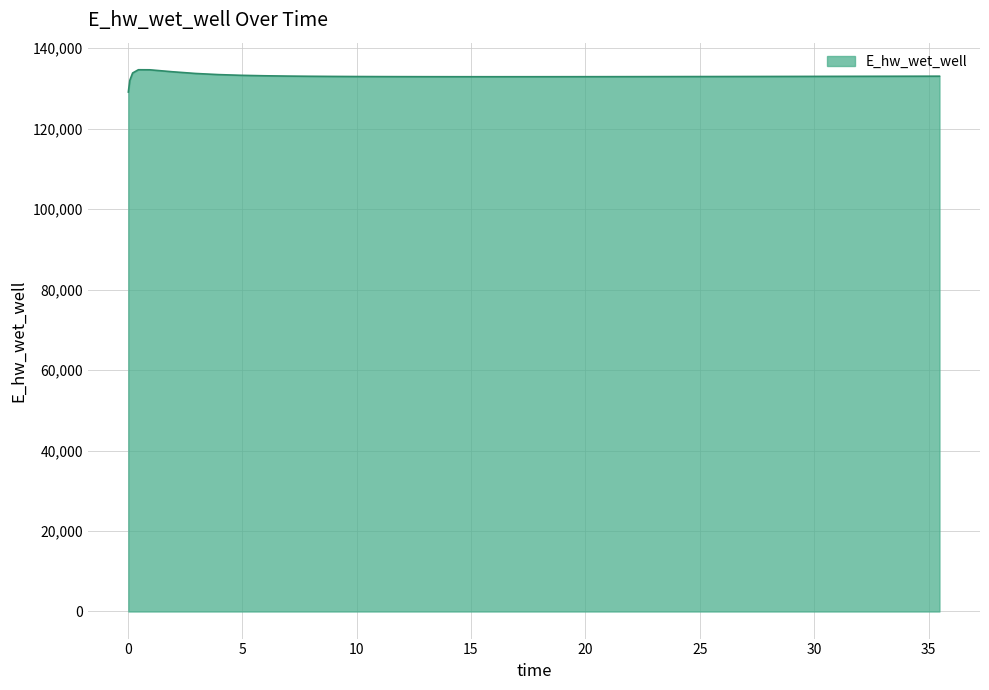

What is the greatest value displayed?

134600.1